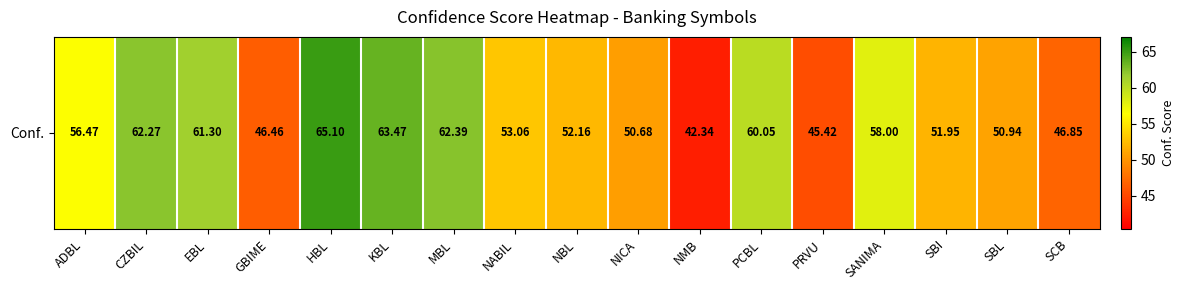

Which category has the highest value across all series?

HBL